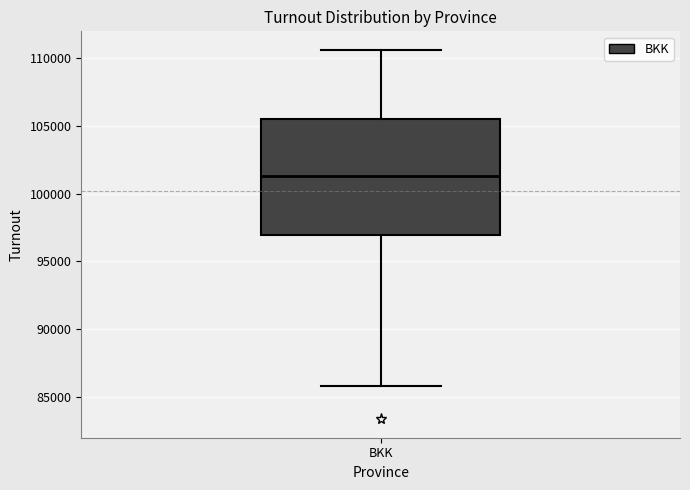

Where is the lower edge of the box for BKK on the y-axis? The values are not printed on the chart, so give them approximately, as read against the axis.

97000